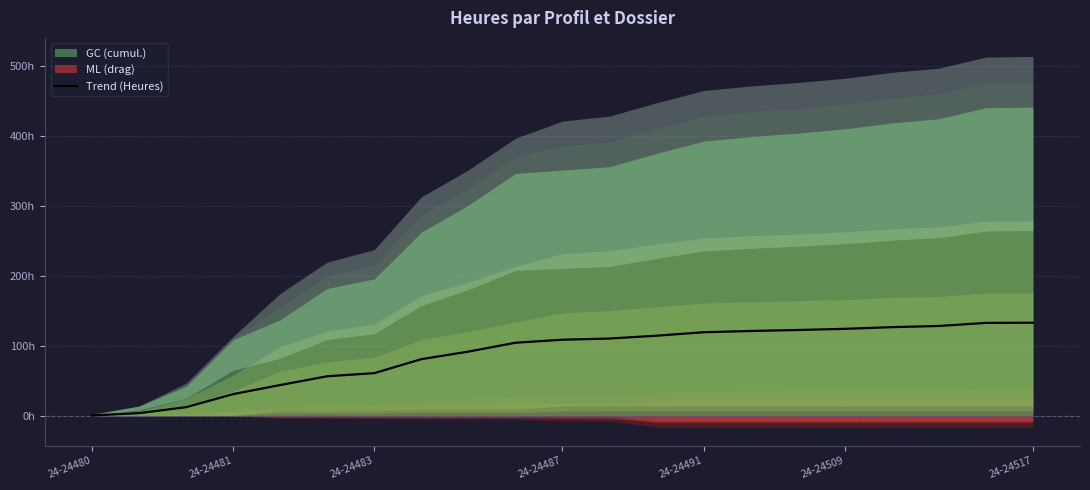

What is the greatest value displayed?

133.2